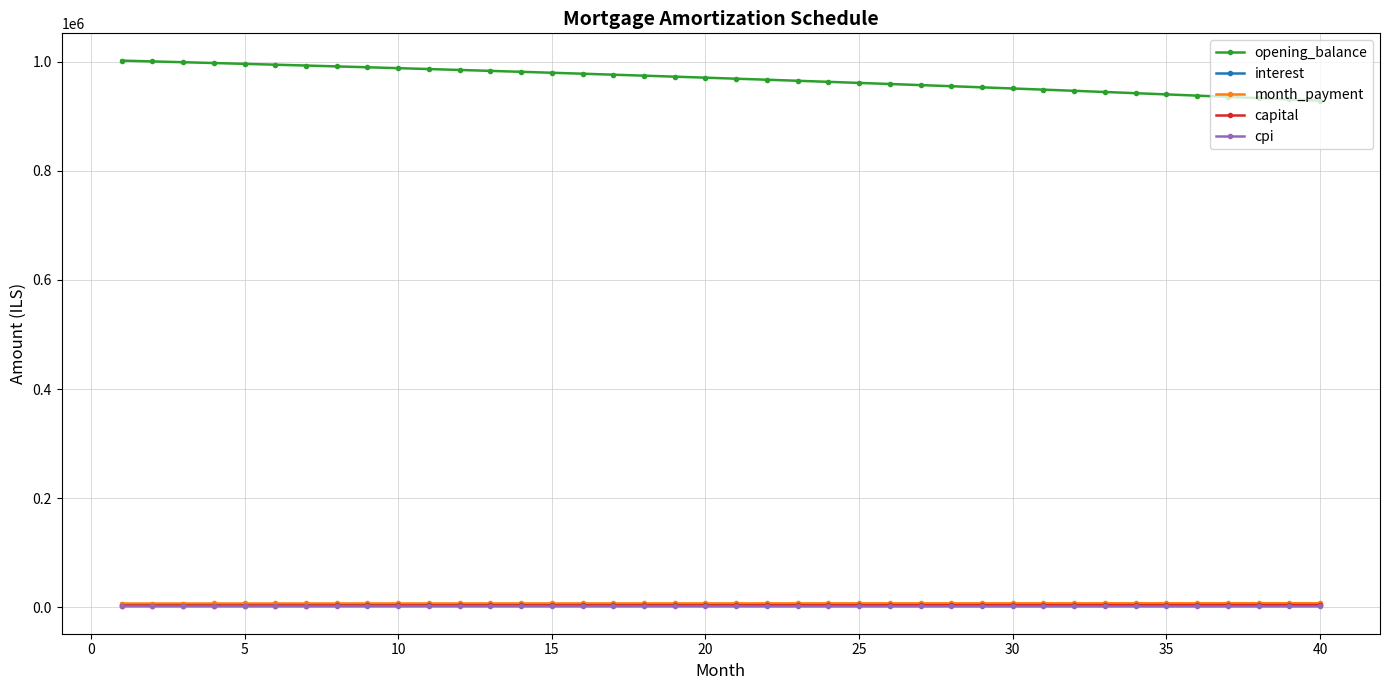

Is this an area chart (filled region under the line)?

No